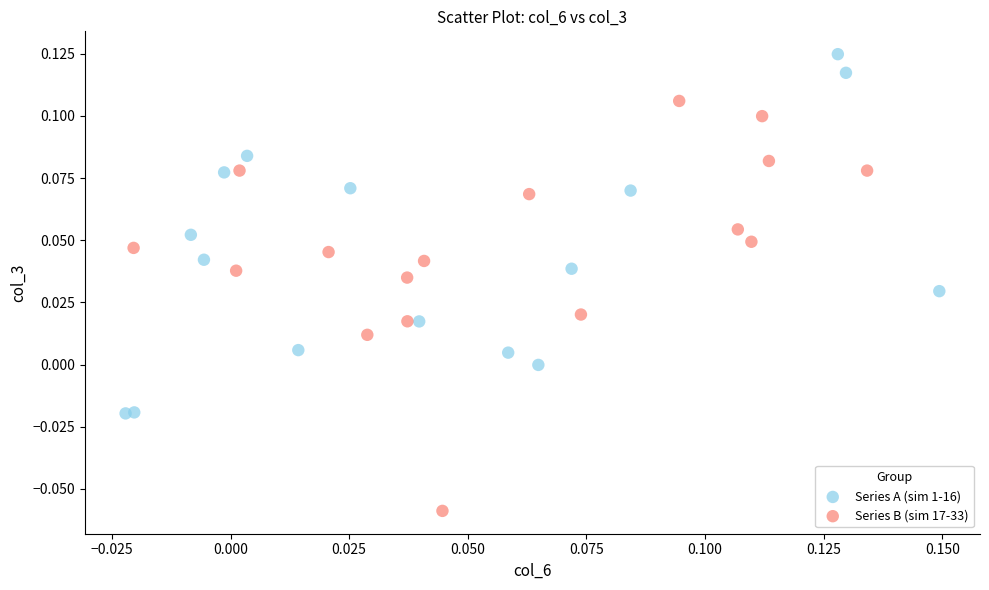

Which series reaches the maximum Y coordinate?

Series A (sim 1-16)